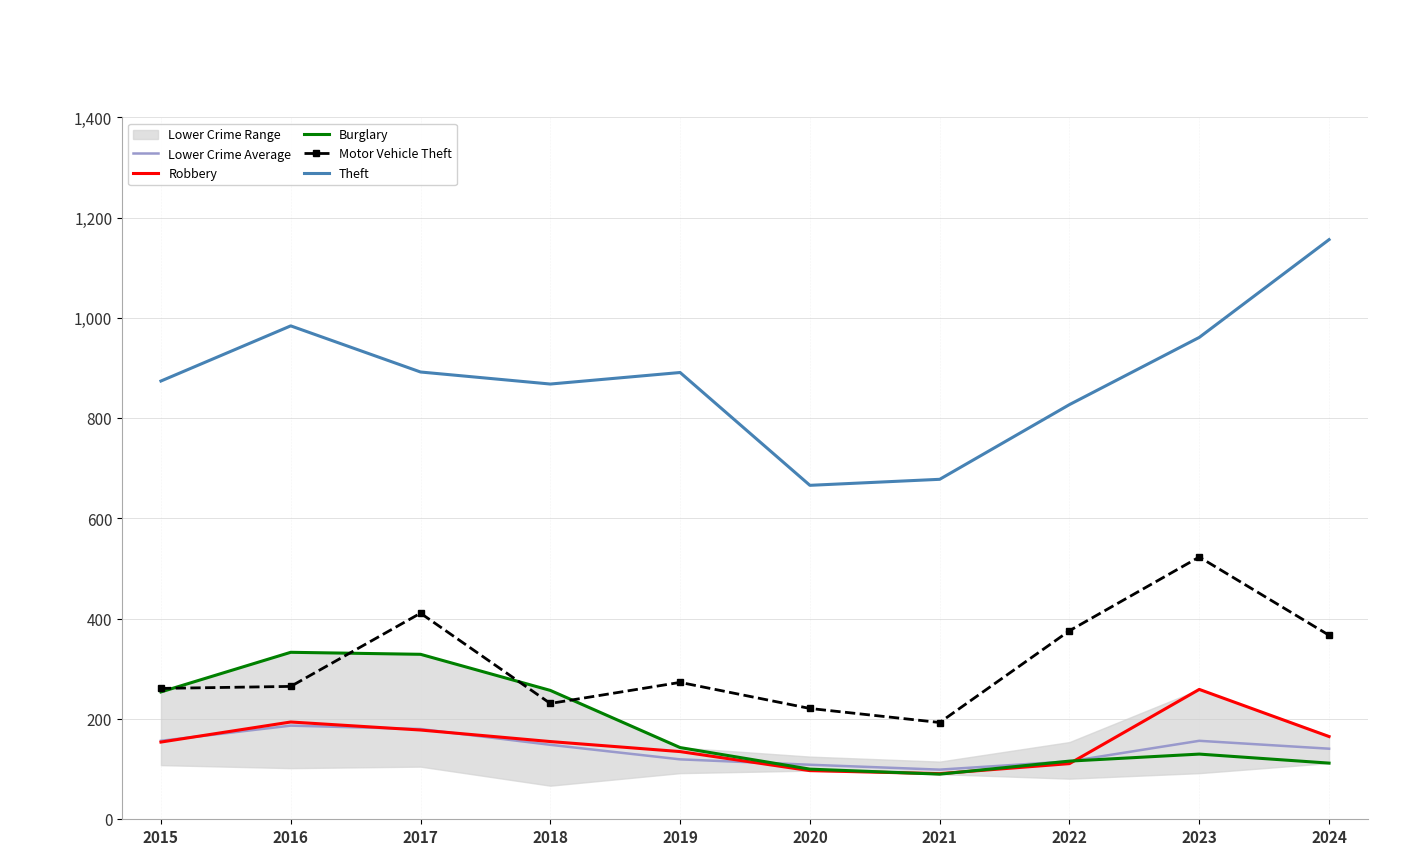

What is the maximum value for Robbery?

259.0